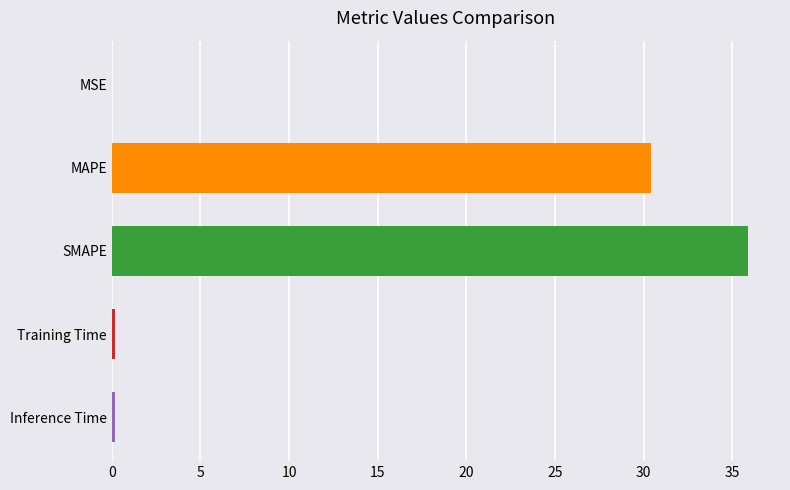

How many series are shown in this chart?

1